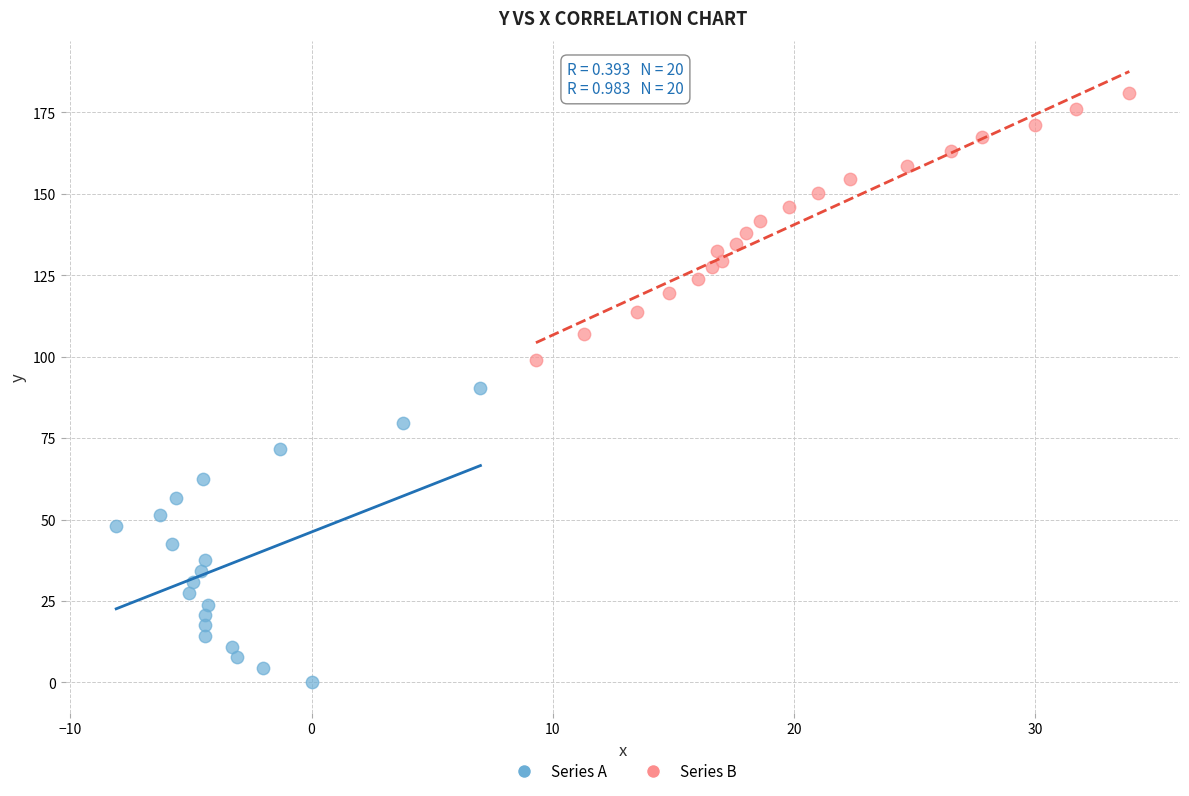

Which series reaches the maximum Y coordinate?

Series B